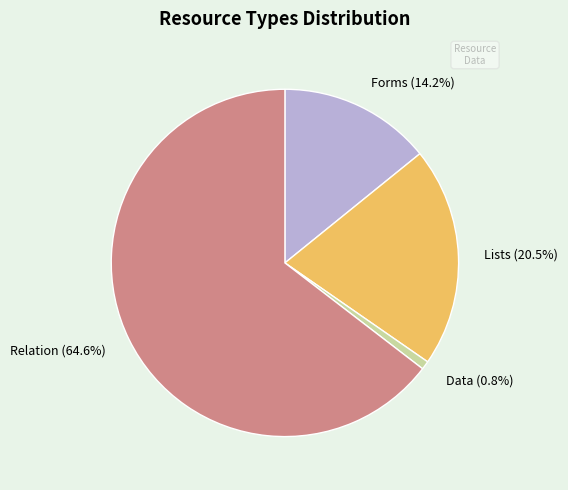

To the nearest percent, what is the average slice percentage?

25%